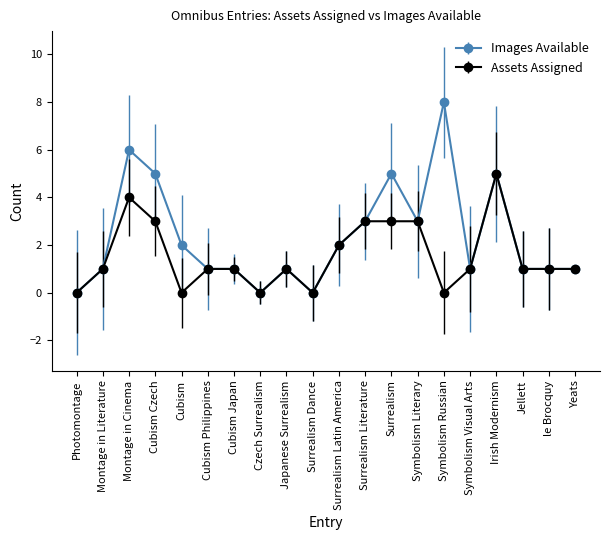

Reading left to right, transcribe all the data shown in this chart.

Images Available: Photomontage=0	Montage in Literature=1	Montage in Cinema=6	Cubism Czech=5	Cubism=2	Cubism Philippines=1	Cubism Japan=1	Czech Surrealism=0	Japanese Surrealism=1	Surrealism Dance=0	Surrealism Latin America=2	Surrealism Literature=3	Surrealism=5	Symbolism Literary=3	Symbolism Russian=8	Symbolism Visual Arts=1	Irish Modernism=5	Jellett=1	le Brocquy=1	Yeats=1
Assets Assigned: Photomontage=0	Montage in Literature=1	Montage in Cinema=4	Cubism Czech=3	Cubism=0	Cubism Philippines=1	Cubism Japan=1	Czech Surrealism=0	Japanese Surrealism=1	Surrealism Dance=0	Surrealism Latin America=2	Surrealism Literature=3	Surrealism=3	Symbolism Literary=3	Symbolism Russian=0	Symbolism Visual Arts=1	Irish Modernism=5	Jellett=1	le Brocquy=1	Yeats=1